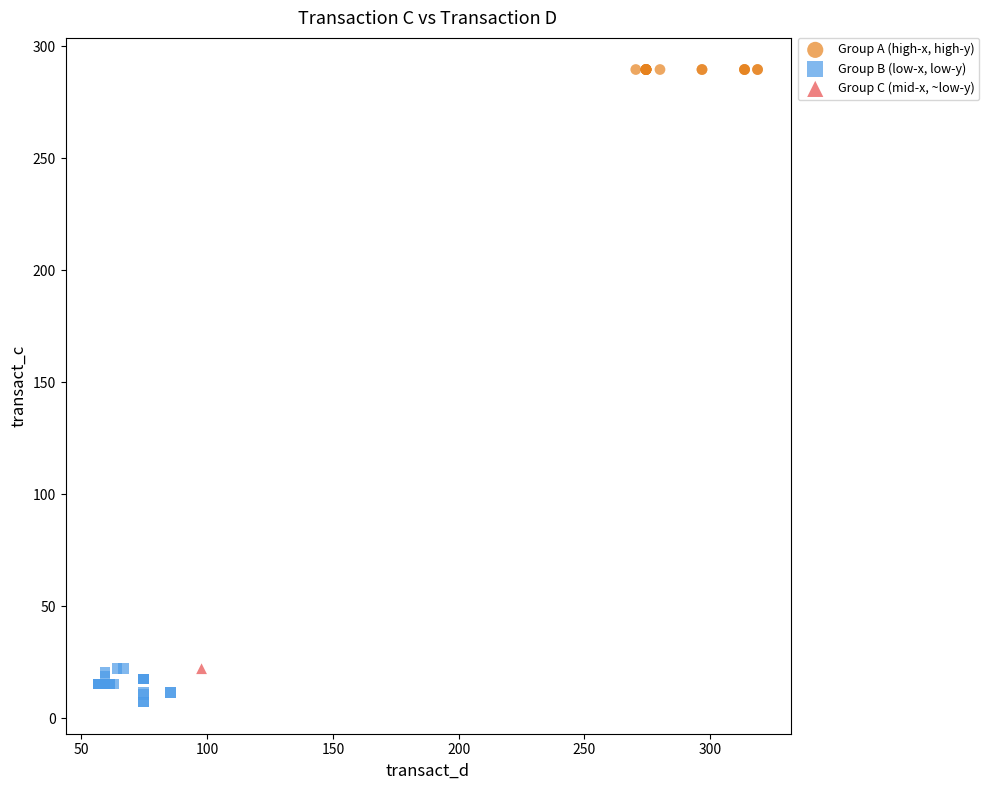

Which series reaches the maximum Y coordinate?

Group A (high-x, high-y)